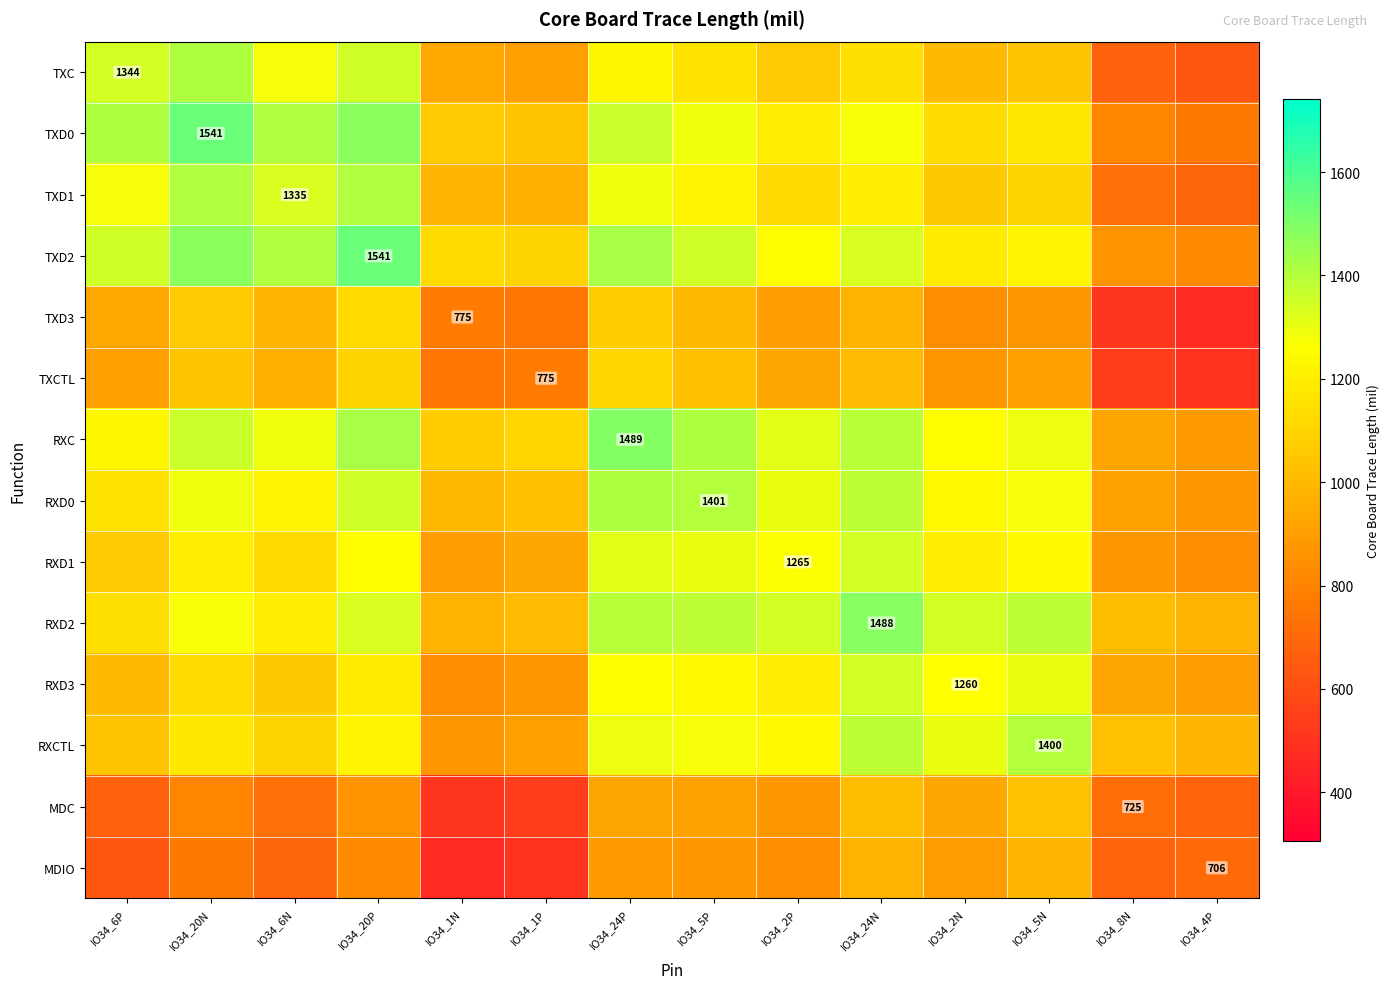

At which label is RXD3 closest to 1090?

IO34_6N